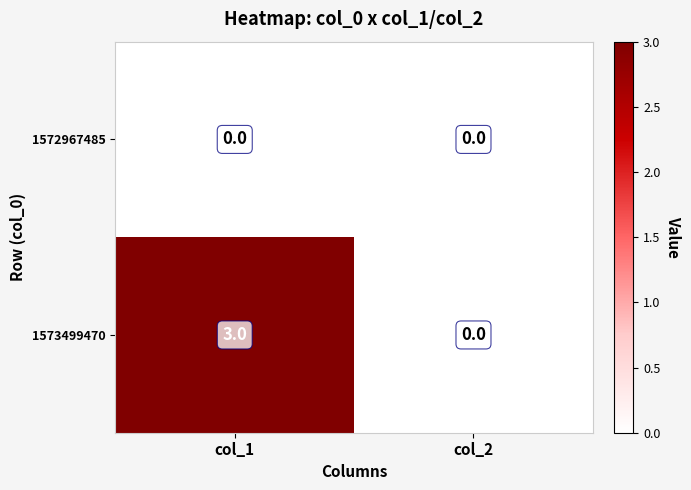

Rank the series by their maximum value, from lowest to highest.

1572967485, 1573499470